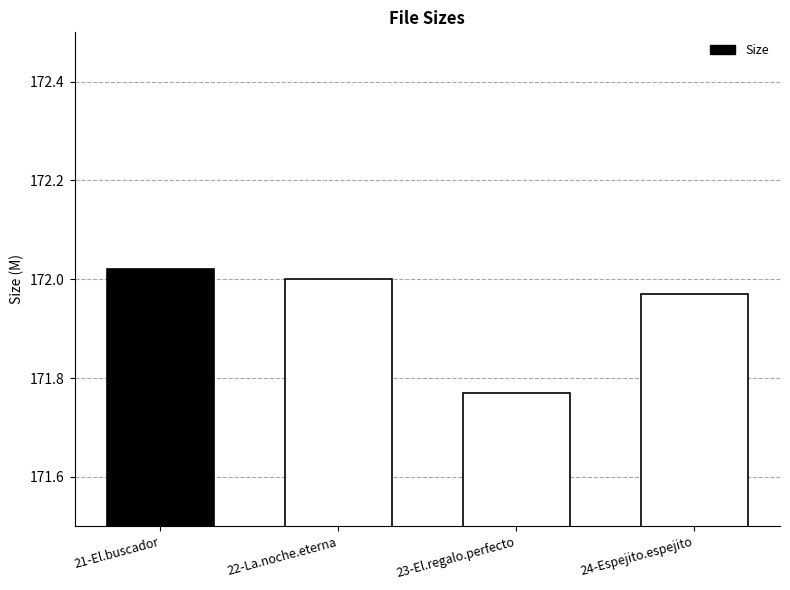

Reading left to right, transcribe all the data shown in this chart.

172.0	172.0	171.8	172.0